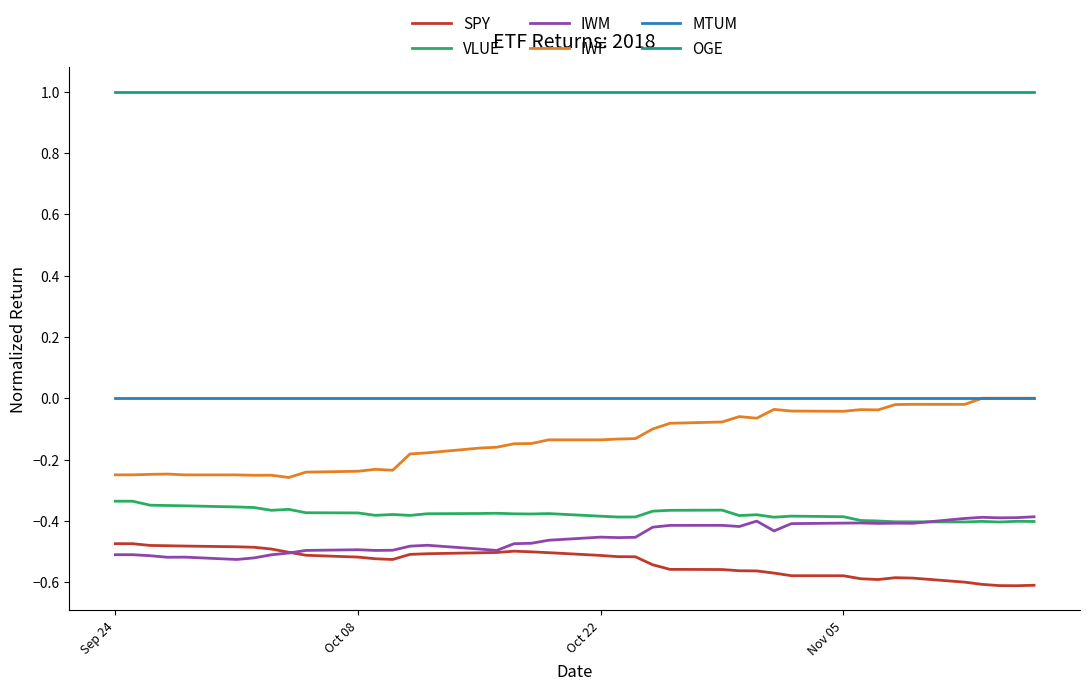

At how many categories does at least one series exceed 0?

40